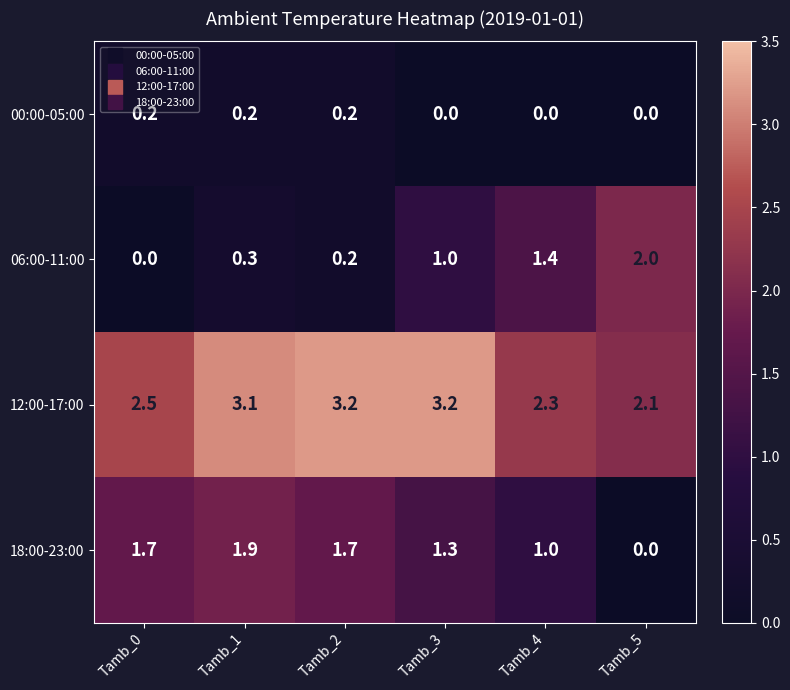

Which series changed the most between Tamb_0 and Tamb_3?

06:00-11:00